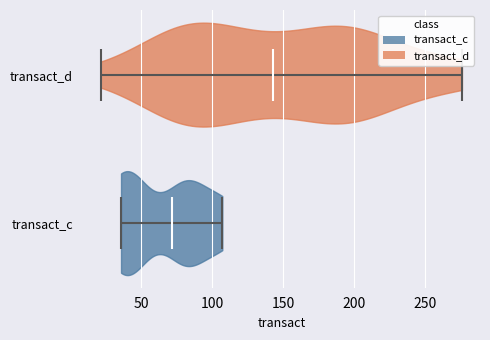

What is the lowest point the violin for transact_c reaches on the x-axis? The values are not printed on the chart, so give them approximately, as read against the axis.

35